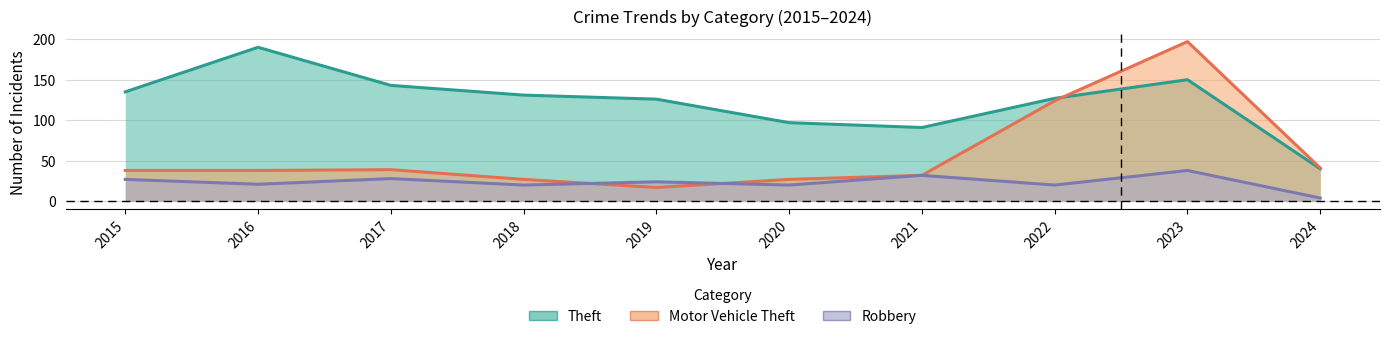

Does the chart have visible grid lines?

Yes